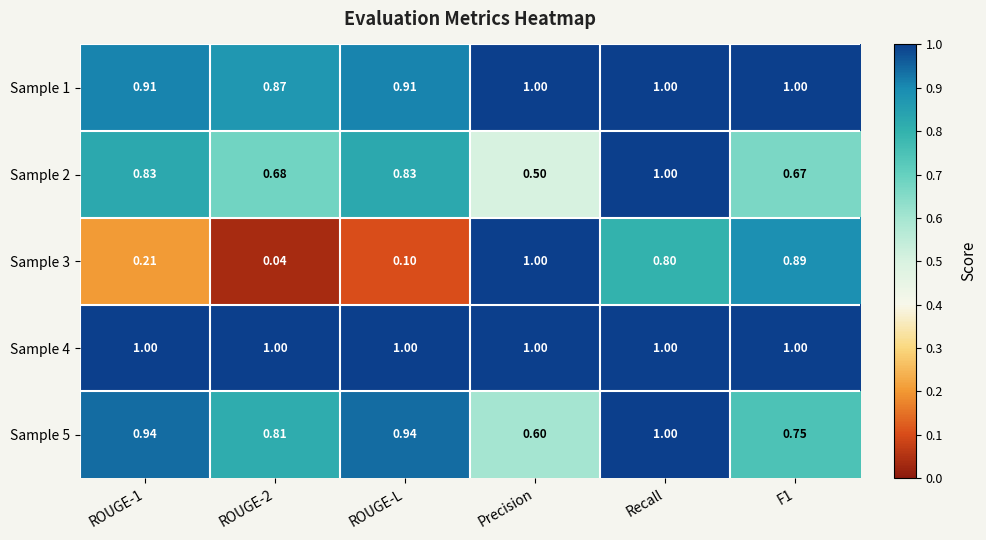

Is the value of Sample 1 at F1 greater than the value of Sample 2 at ROUGE-2?

Yes